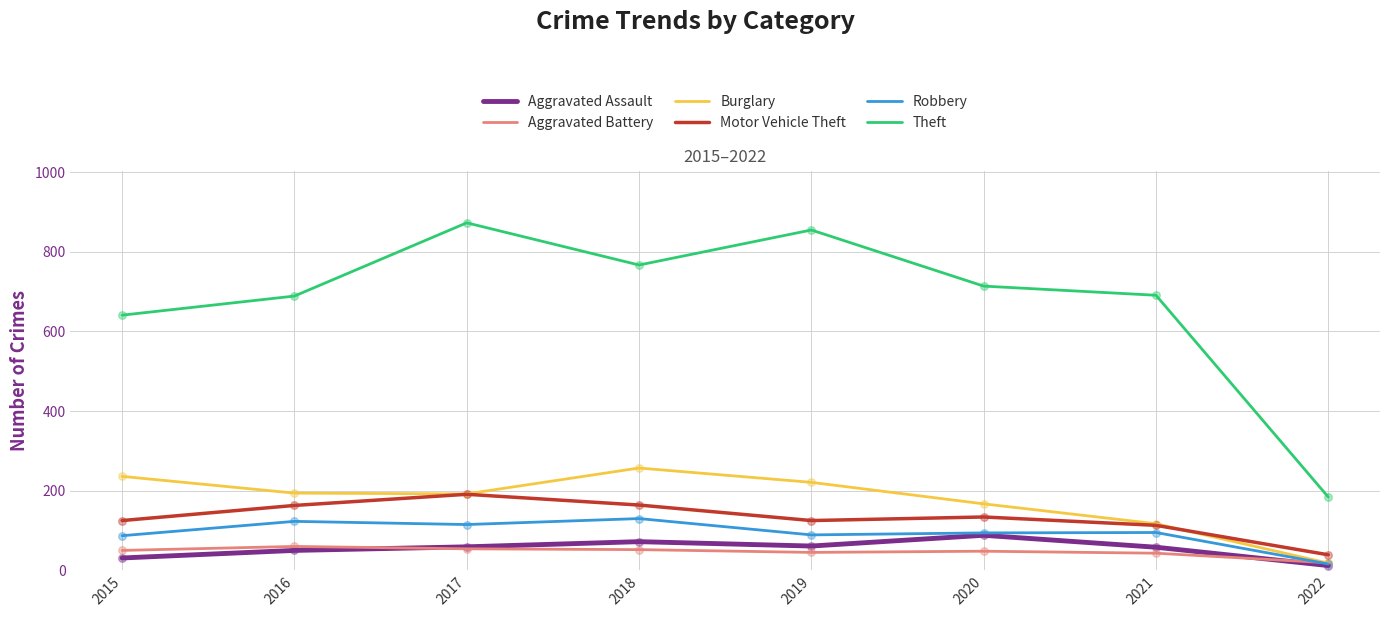

Is the value of Motor Vehicle Theft at 2022 greater than the value of Robbery at 2021?

No